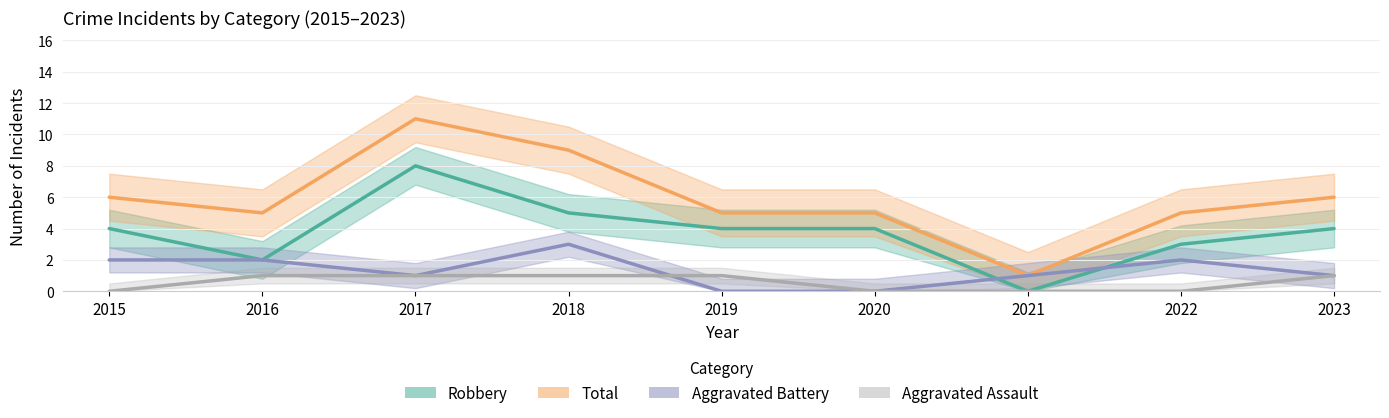

How many lines are shown in the chart?

4